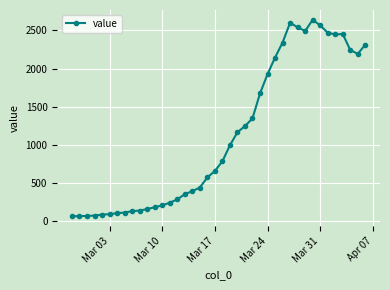

How many distinct data groups are displayed?

1